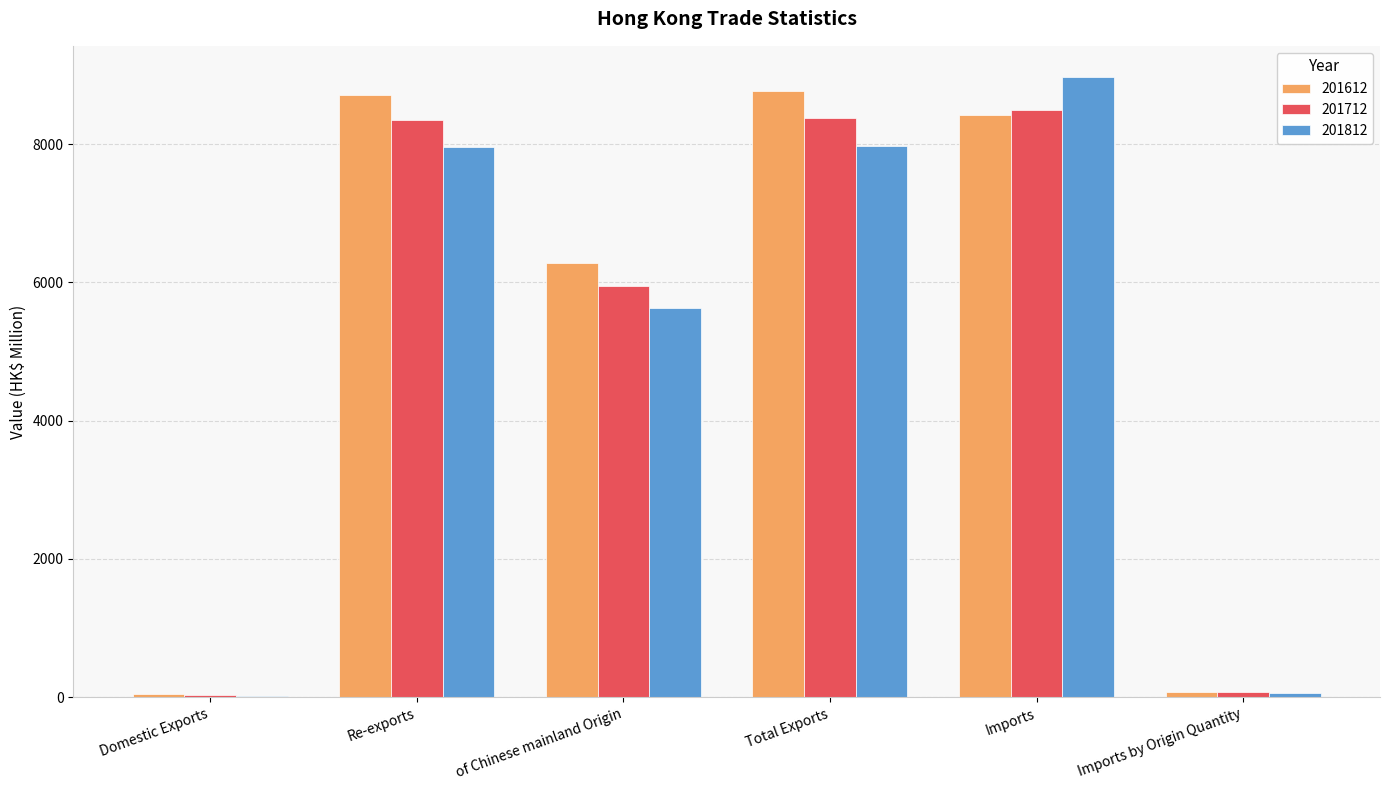

Where does the 201712 series first go above 8347?

Re-exports